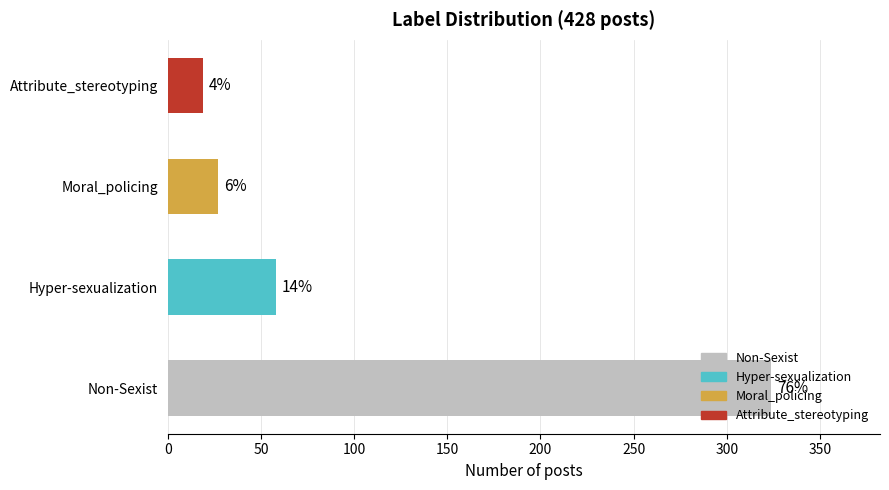

How many bars are there in total?

4